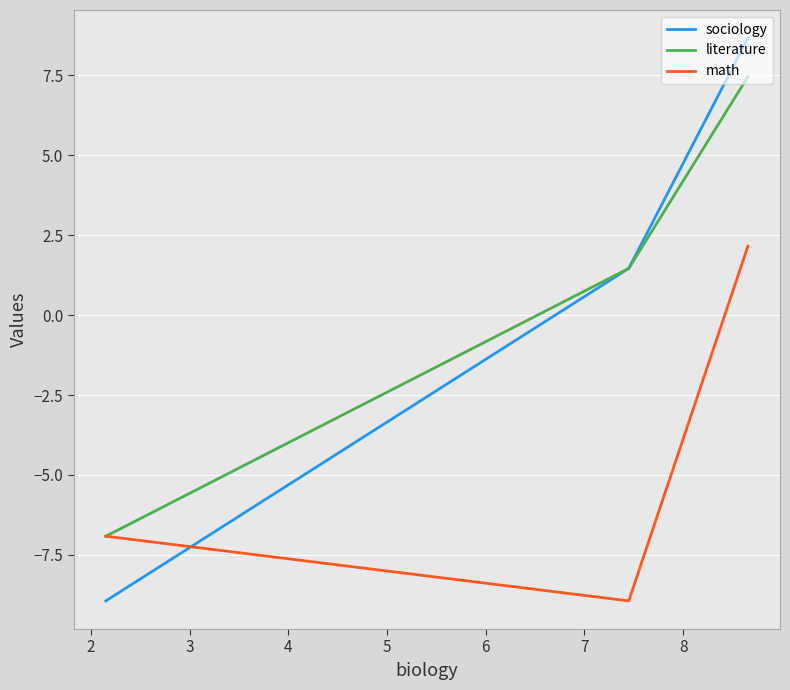

Rank the series by their maximum value, from highest to lowest.

sociology, literature, math